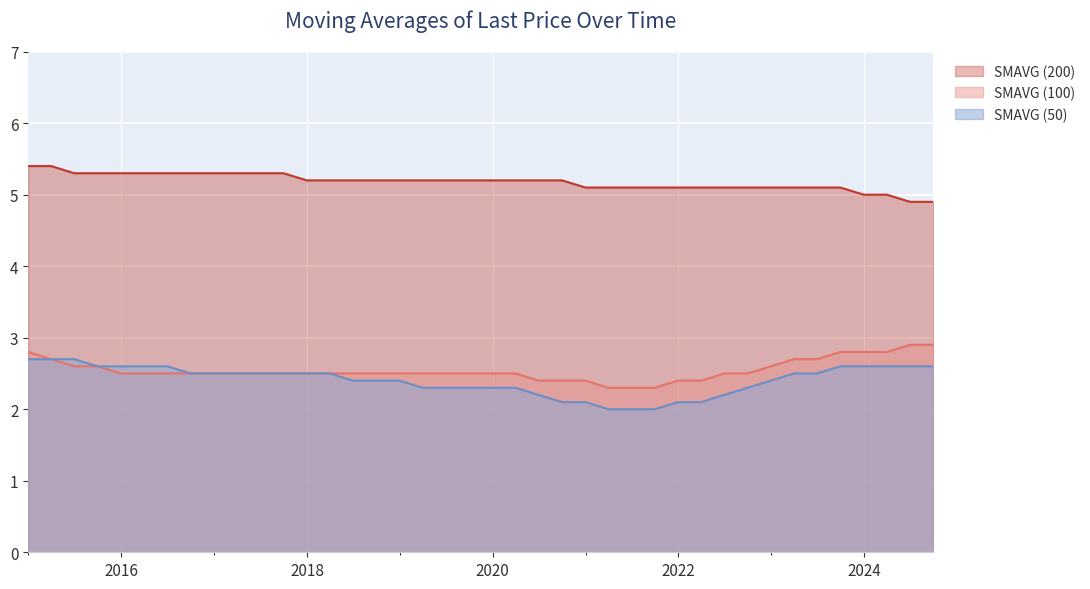

How many lines are shown in the chart?

3